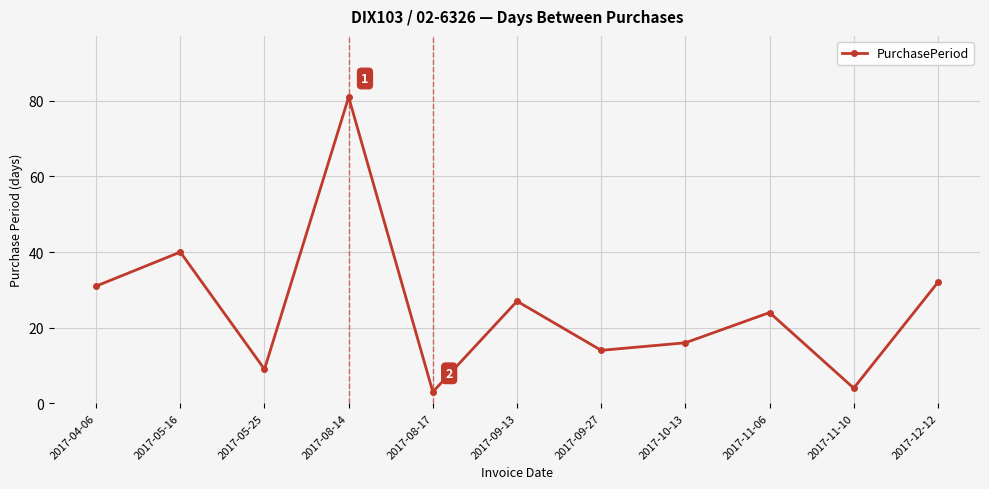

What is the change in value from 2017-04-06 to 2017-05-16?

+9